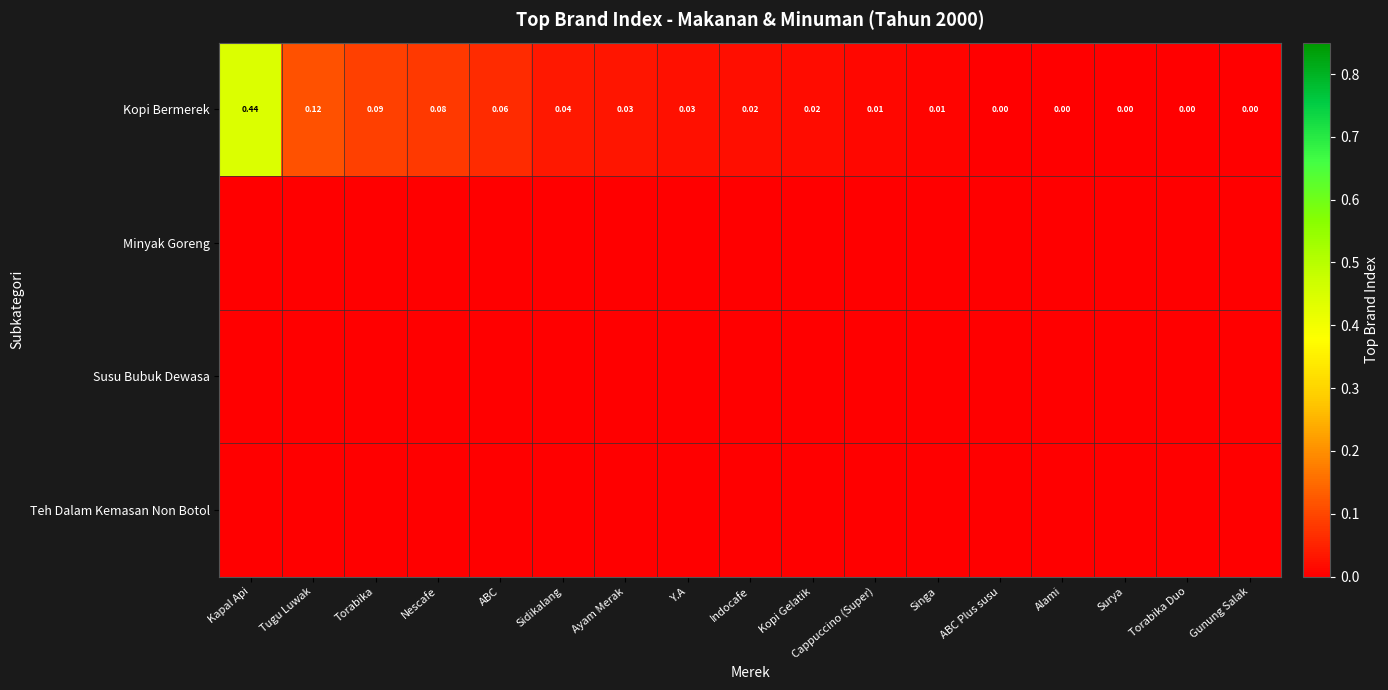

At which label does Kopi Bermerek reach its peak?

Kapal Api